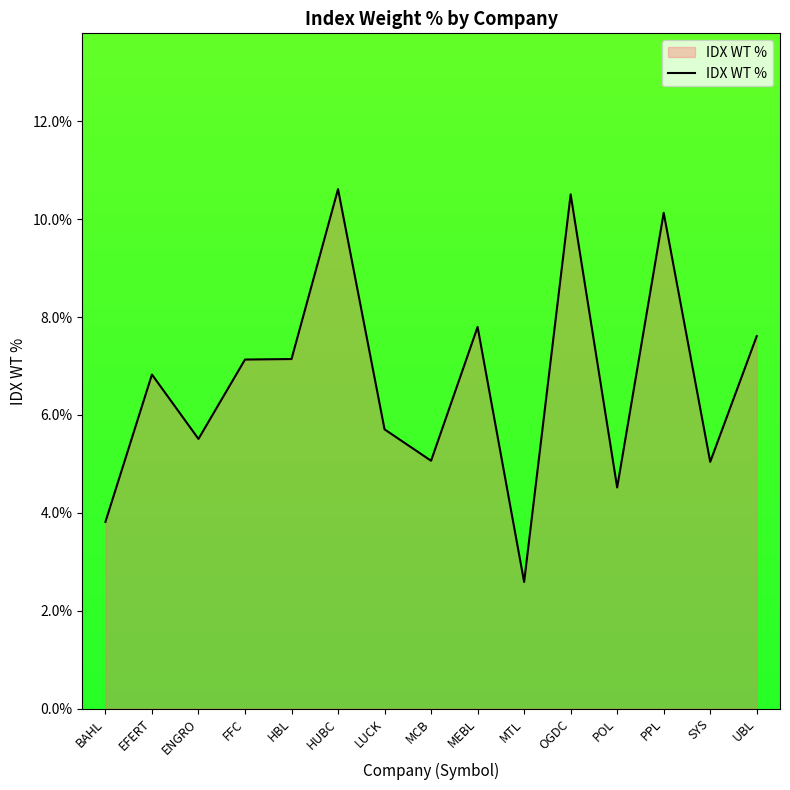

Between PPL and OGDC, which is larger?

OGDC